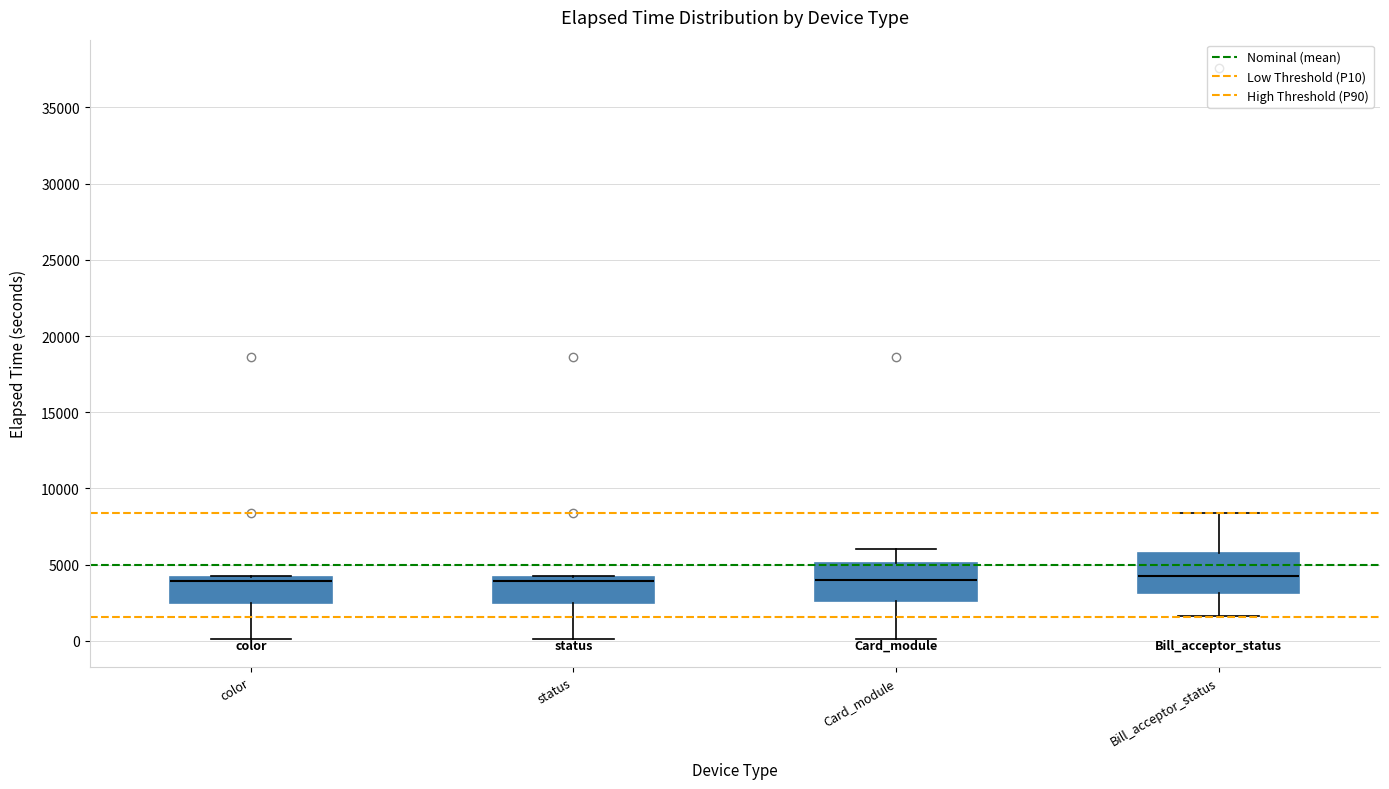

Reading left to right, read every box against the y-axis: the position of its median line, the range the box covers, and the ends of its whiskers. The values are not printed on the chart, so give them approximately, as read against the axis.

color: median 4000 (just below the box's upper edge), box 2500 to 4000, whiskers 0 to 4500
status: median 4000 (just below the box's upper edge), box 2500 to 4000, whiskers 0 to 4500
Card_module: median 4000, box 2500 to 5000, whiskers 0 to 6000
Bill_acceptor_status: median 4500, box 3000 to 6000, whiskers 1500 to 8500